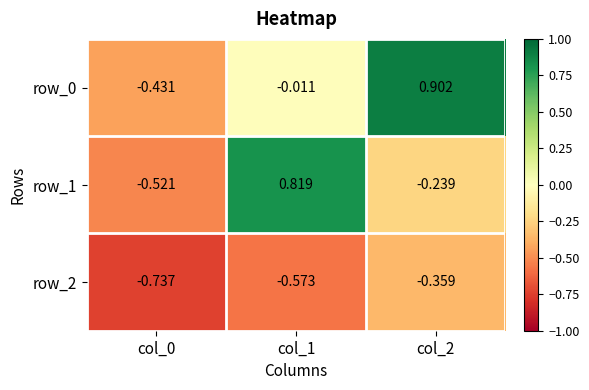

Is the value of row_2 at col_2 greater than the value of row_1 at col_0?

Yes